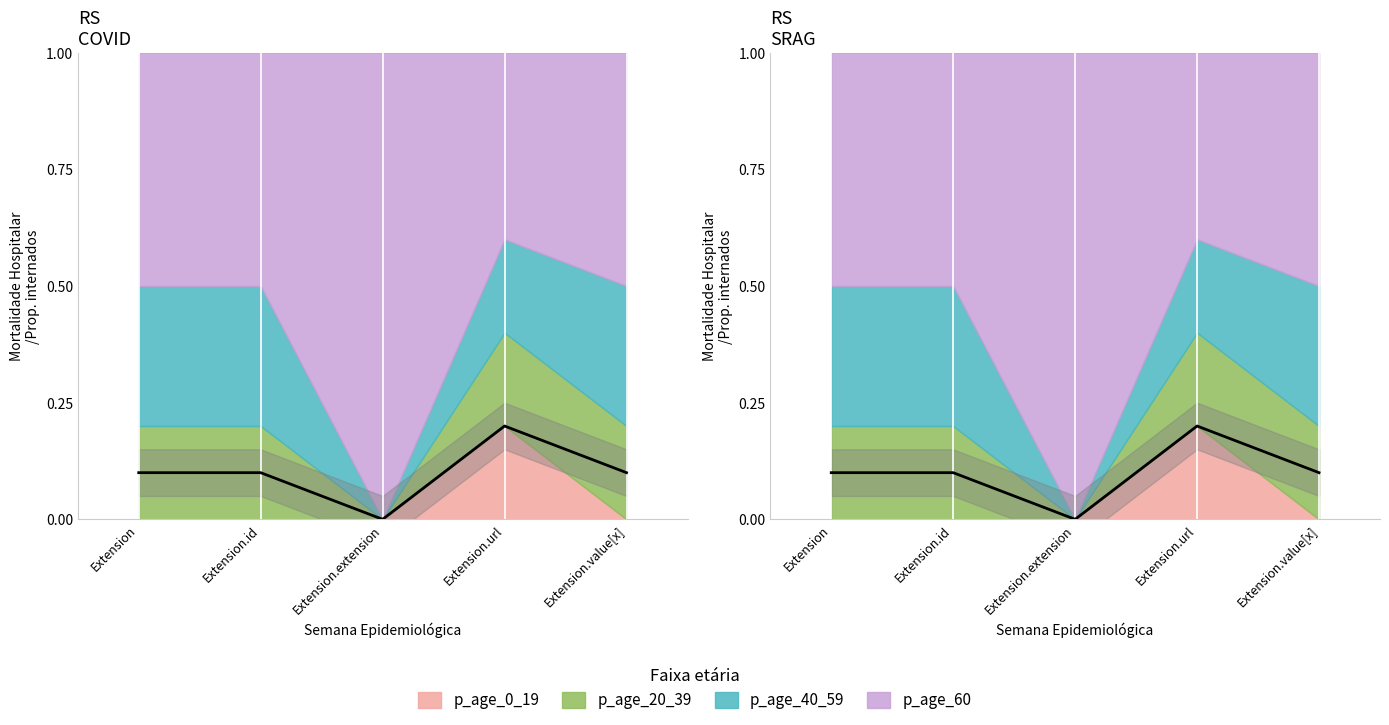

How many Min values are between 0 and 1?

5